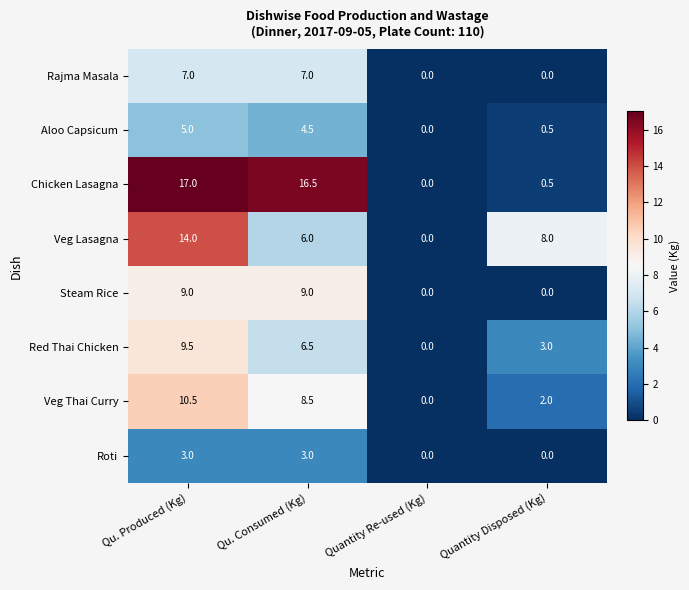

What is the difference between the highest and lowest values at Quantity Disposed (Kg)?

8.0